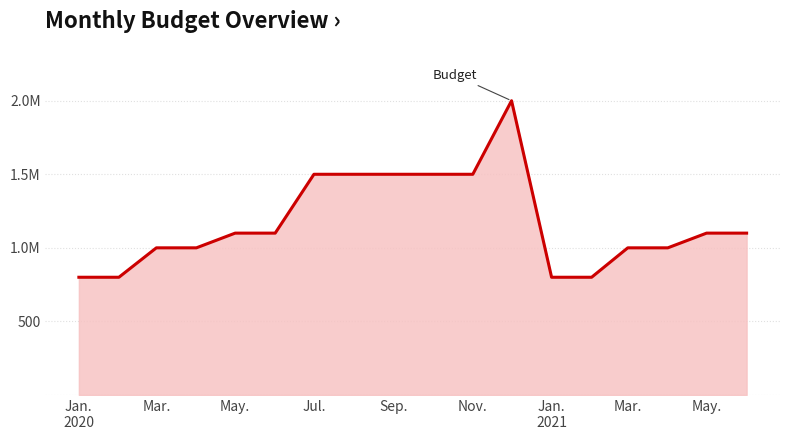

Is it true that the value at Nov. is 1500000?

True